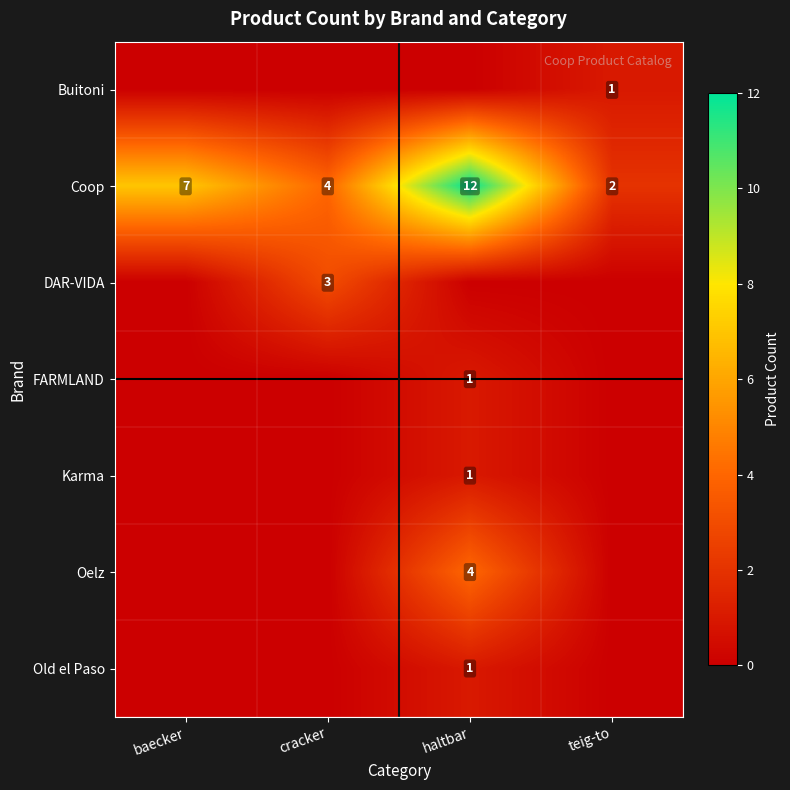

Read the Coop value at baecker.

7